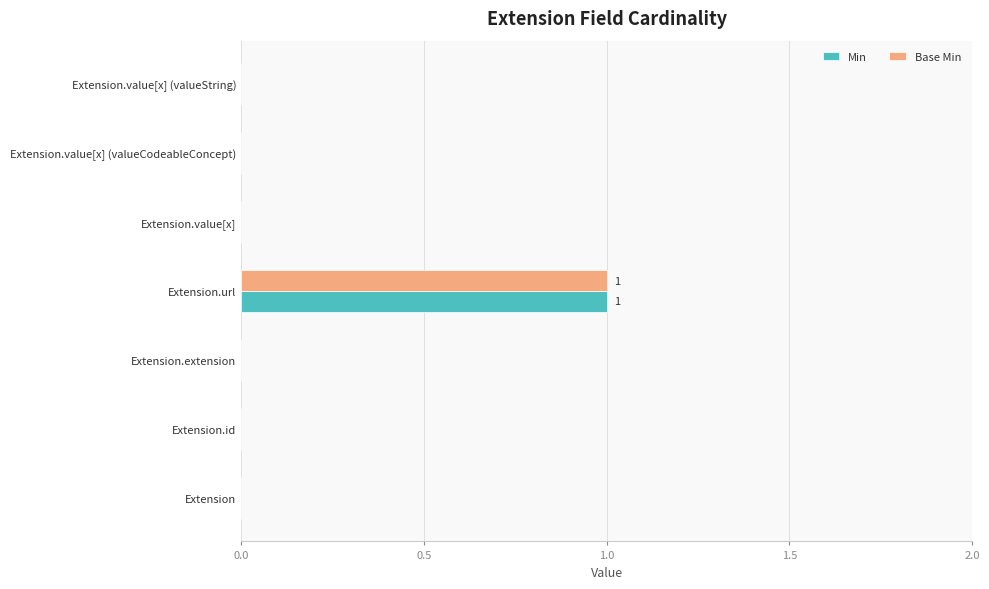

Is it true that Base Min equals 1 at Extension.id?

False